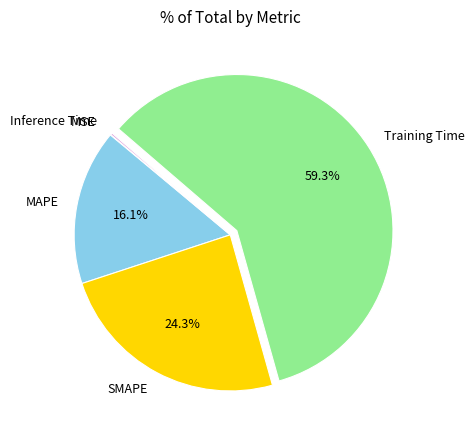

What portion of the pie excludes SMAPE?

75.7%